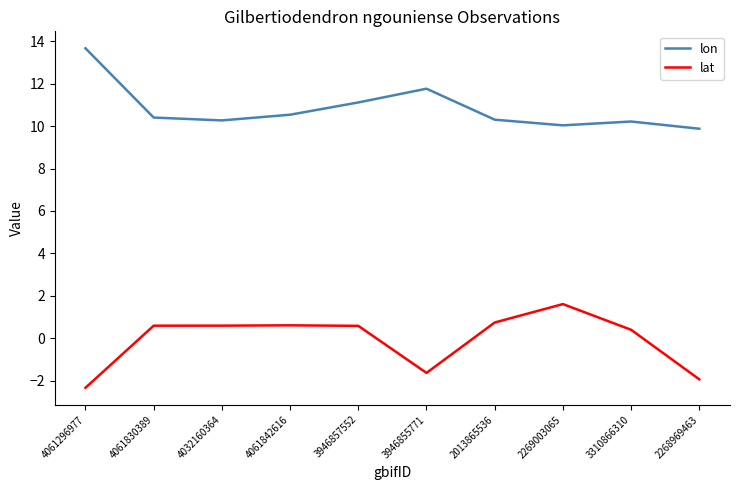

Where does the lon series first go above 10?

4061296977